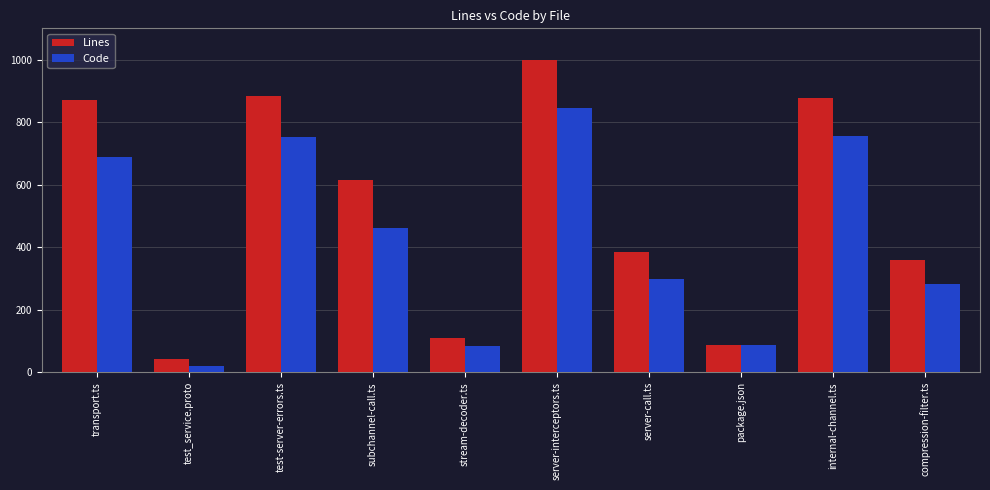

Which series changed the most between transport.ts and package.json?

Lines